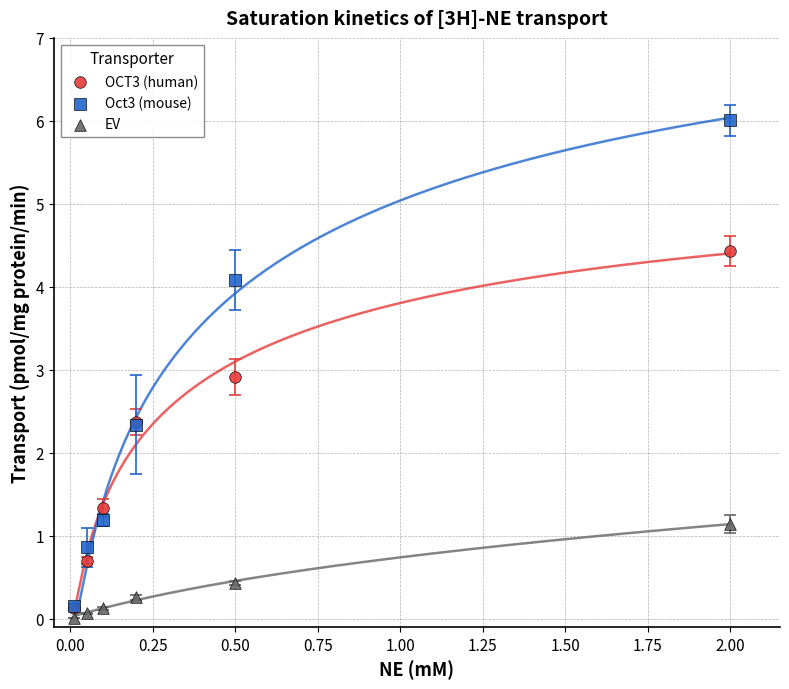

In the Oct3 (mouse) series, what Y value is closest to 3?

2.3